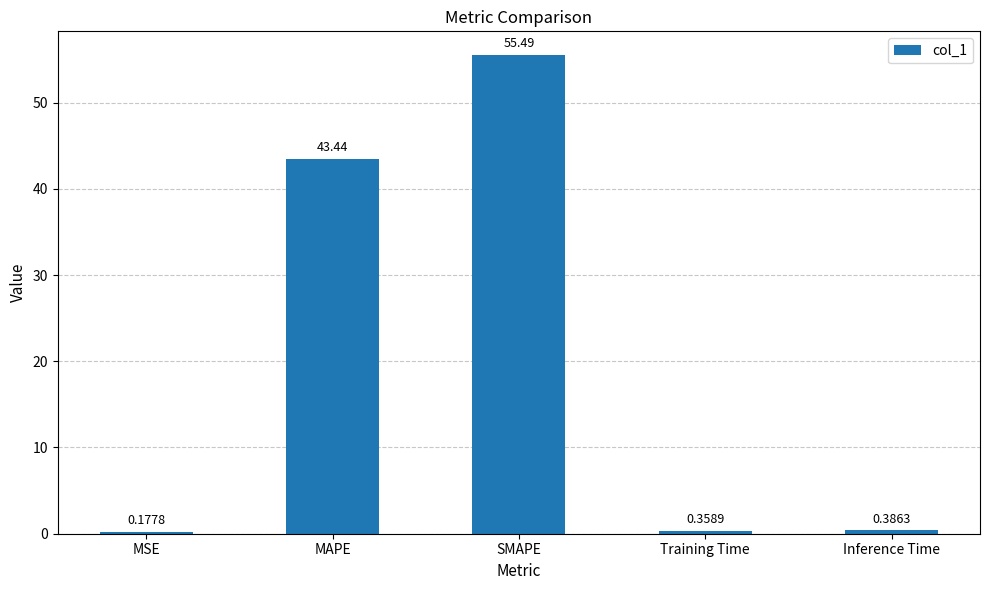

Between MSE and Inference Time, which is larger?

Inference Time